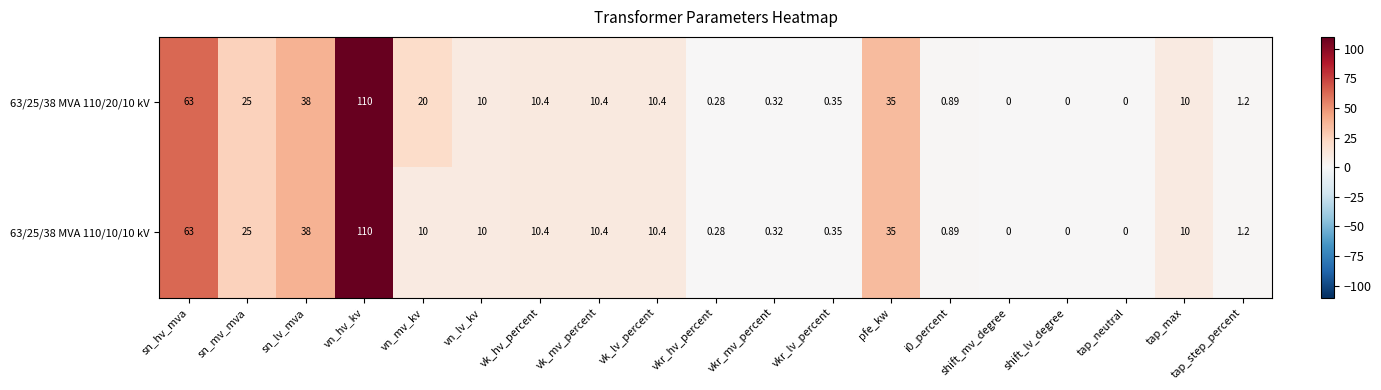

List the series in order of their overall mean, lowest first.

63/25/38 MVA 110/10/10 kV, 63/25/38 MVA 110/20/10 kV